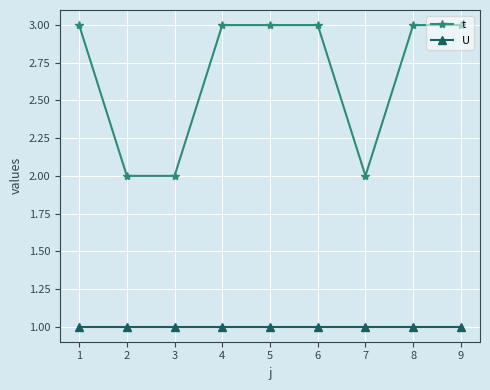

The U series shows 1 at 2. True or false?

True